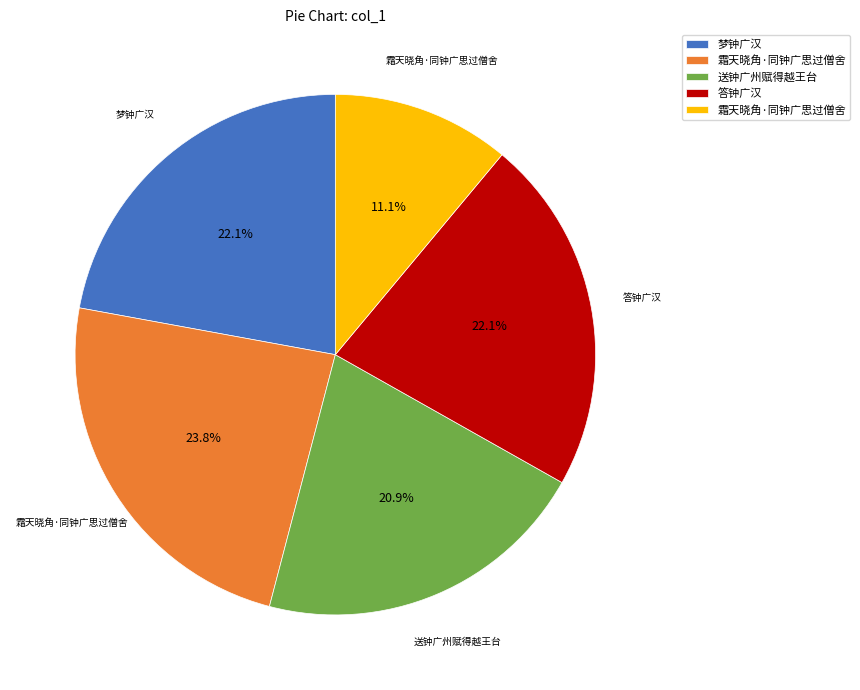

Is there any slice that represents more than half of the pie?

No